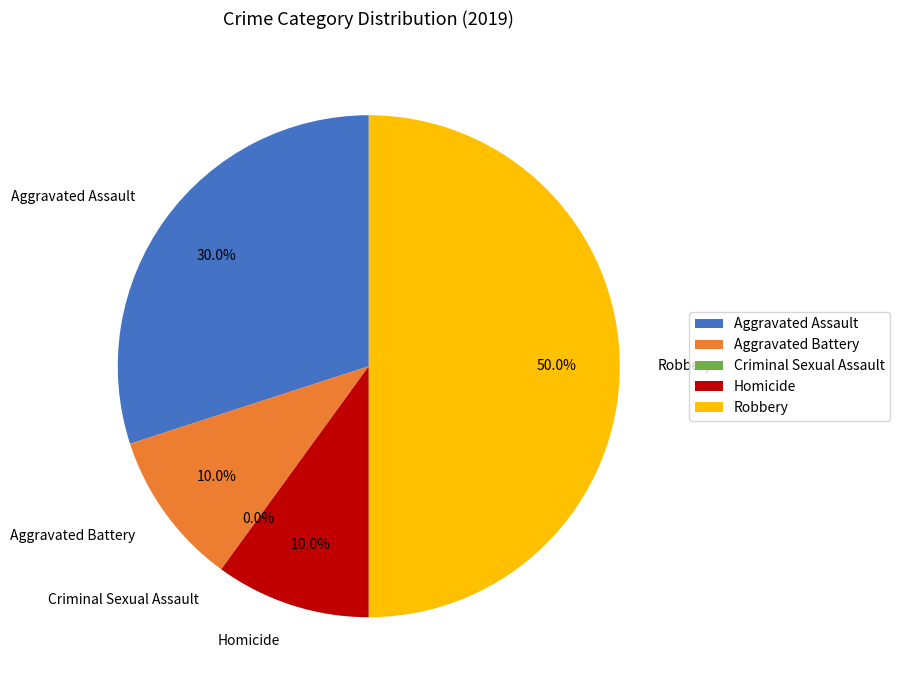

What percentage is the Aggravated Battery slice, to the nearest percent?

10%